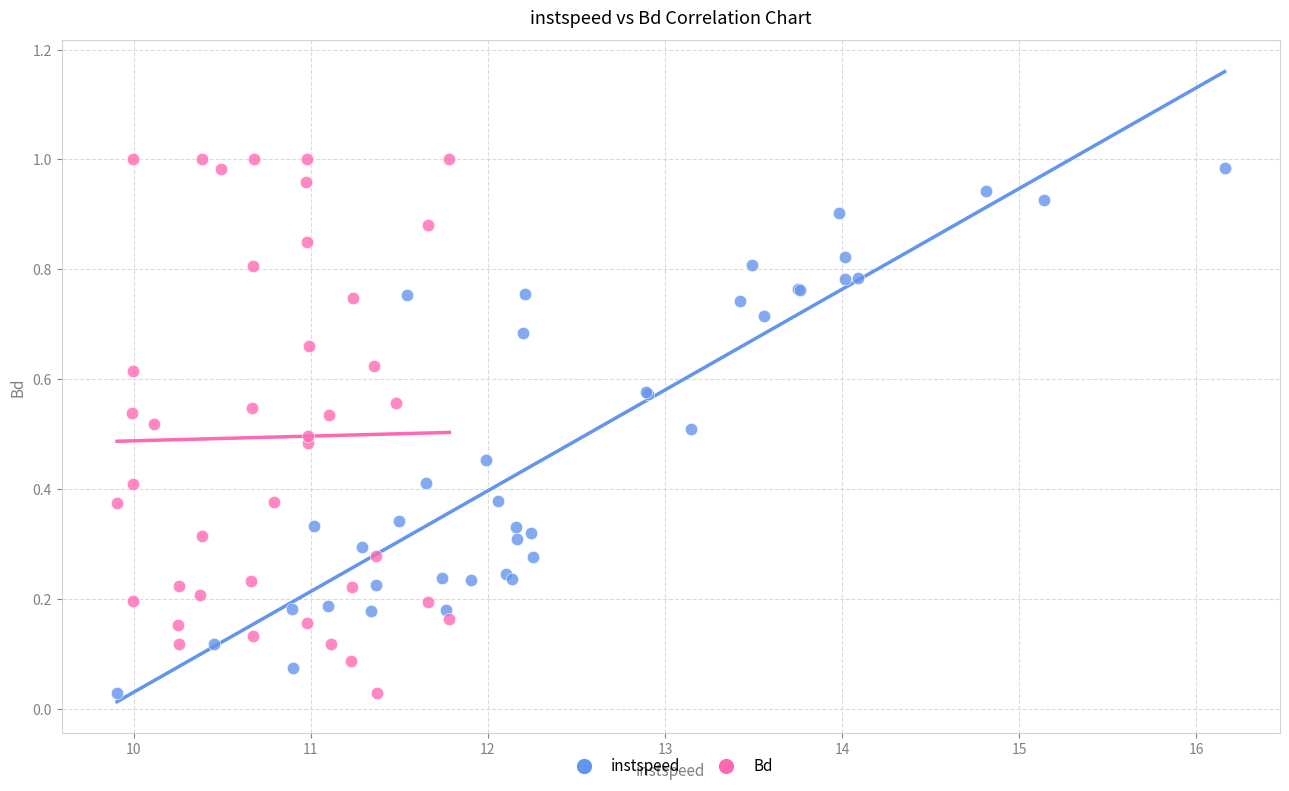

Which series has the widest spread of Y values?

Bd